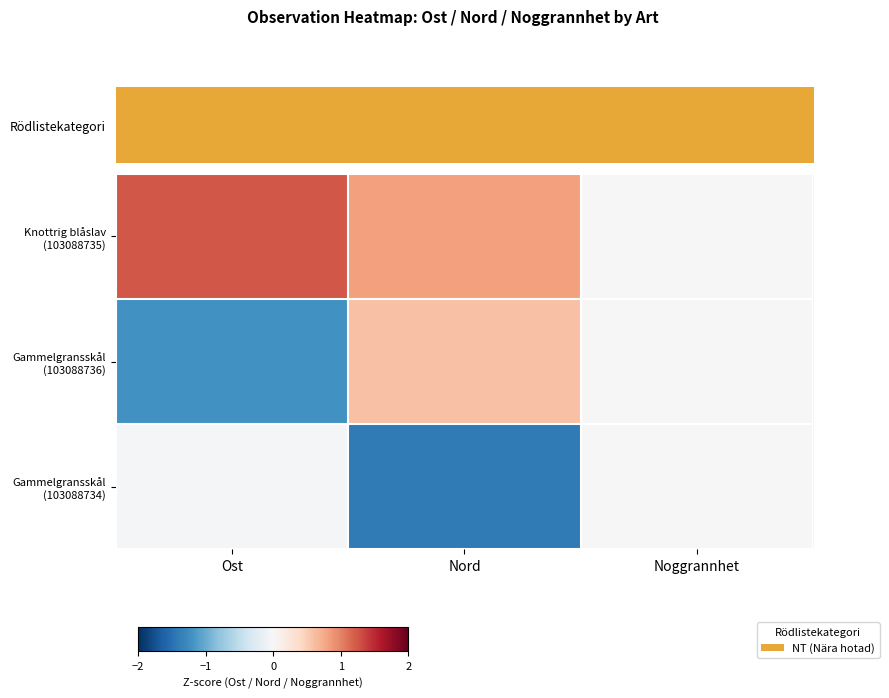

Between Ost and Noggrannhet, which series saw the biggest shift?

Knottrig blåslav (103088735)